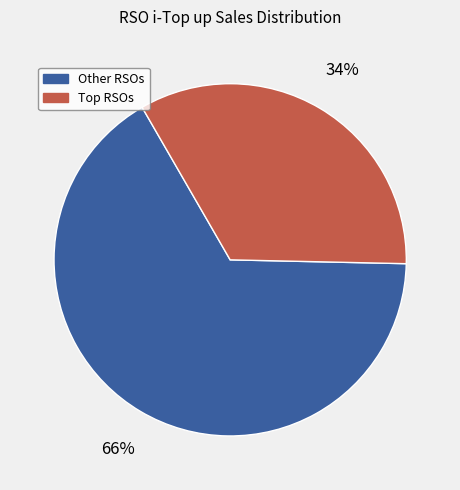

To the nearest percent, what portion does Other RSOs represent?

66%